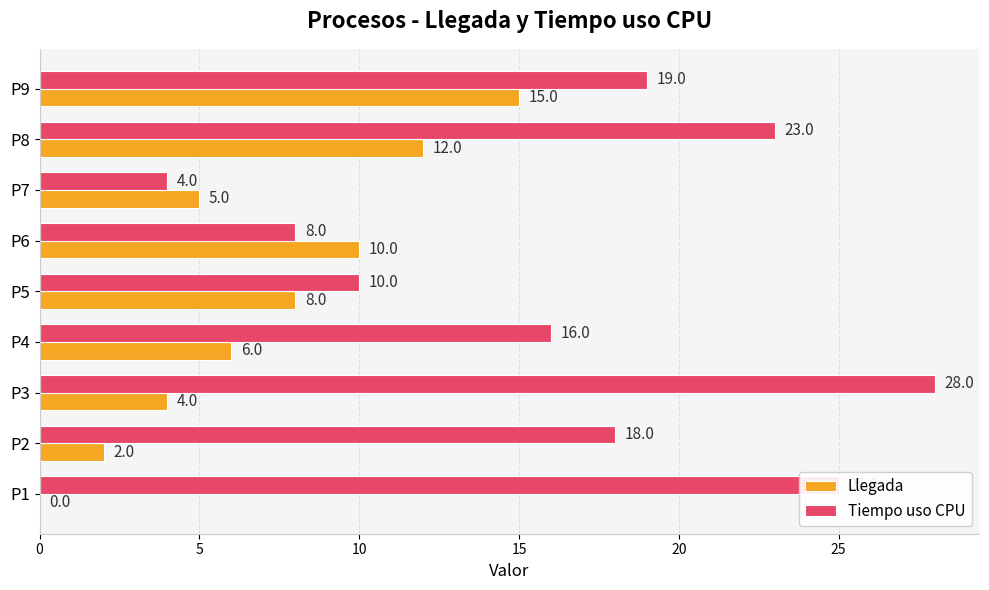

The value of Llegada at P9 is 20. True or false?

False